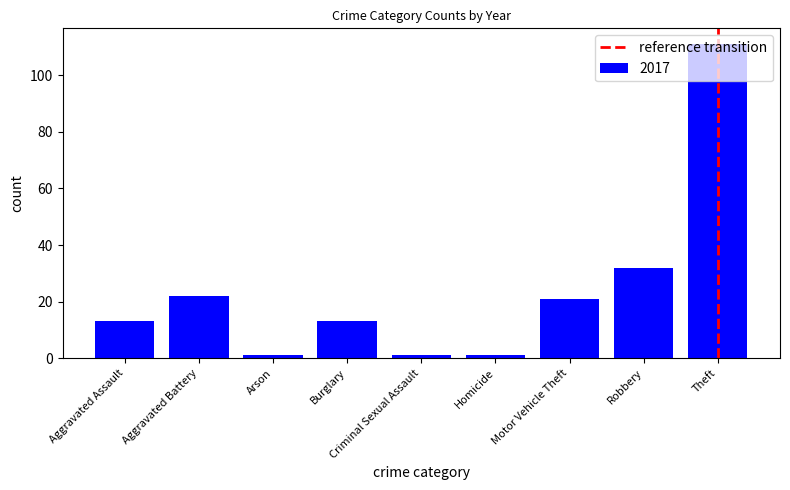

The chart shows a value of 2 at Aggravated Battery. True or false?

False